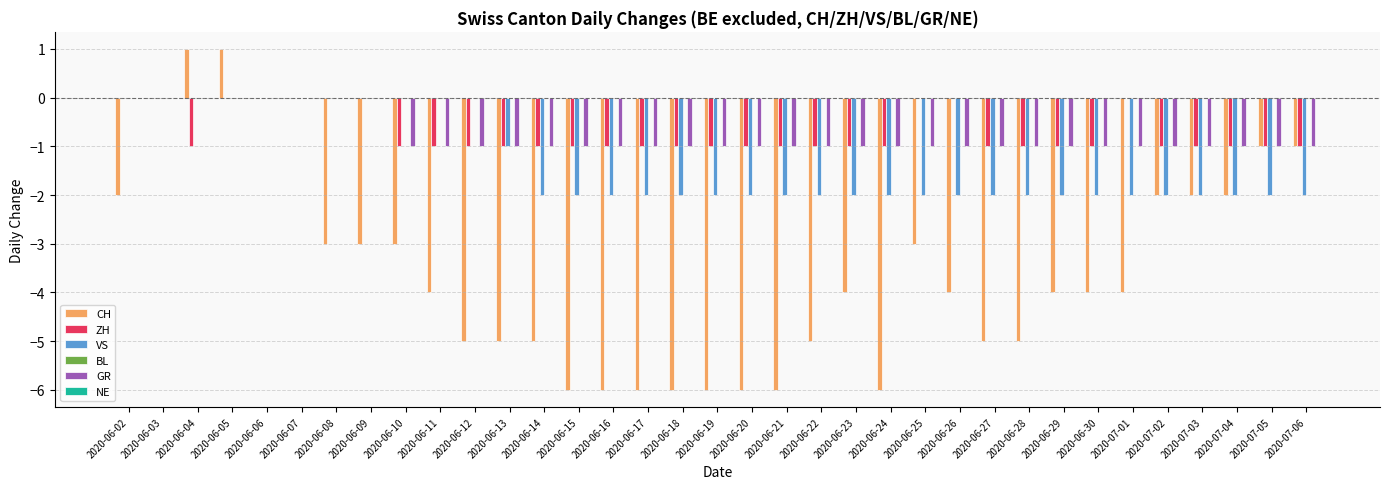

Which series changed the most between 2020-06-06 and 2020-06-25?

CH